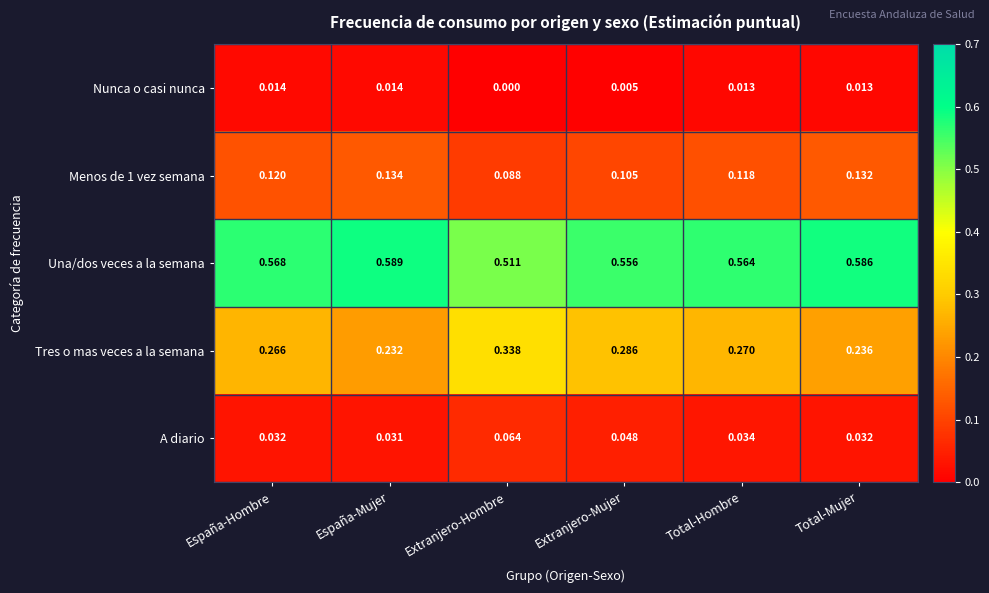

How many series are shown in this chart?

5